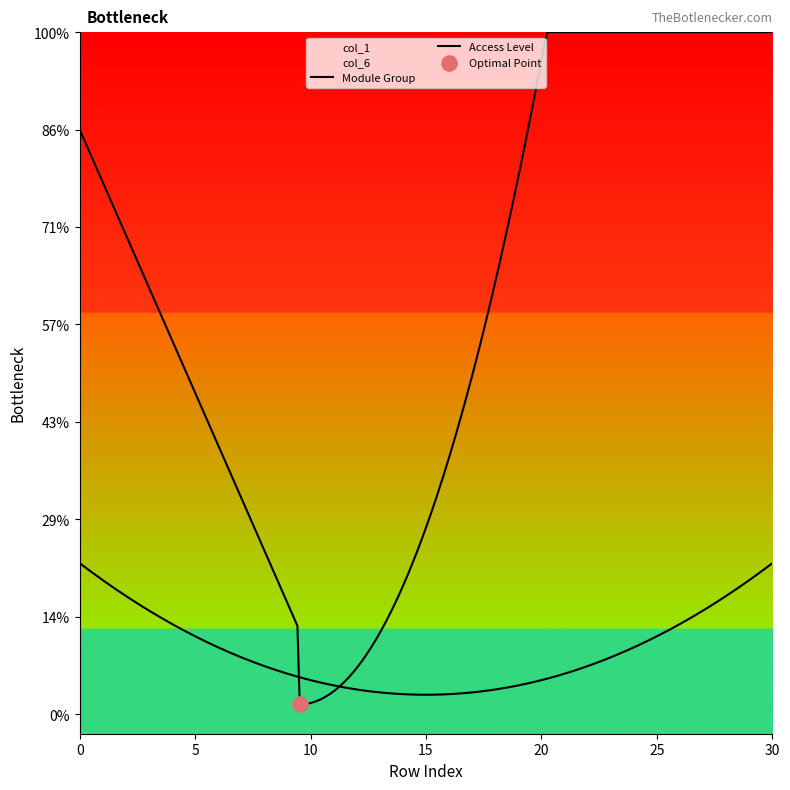

Which series has the largest total across all categories?

col_1